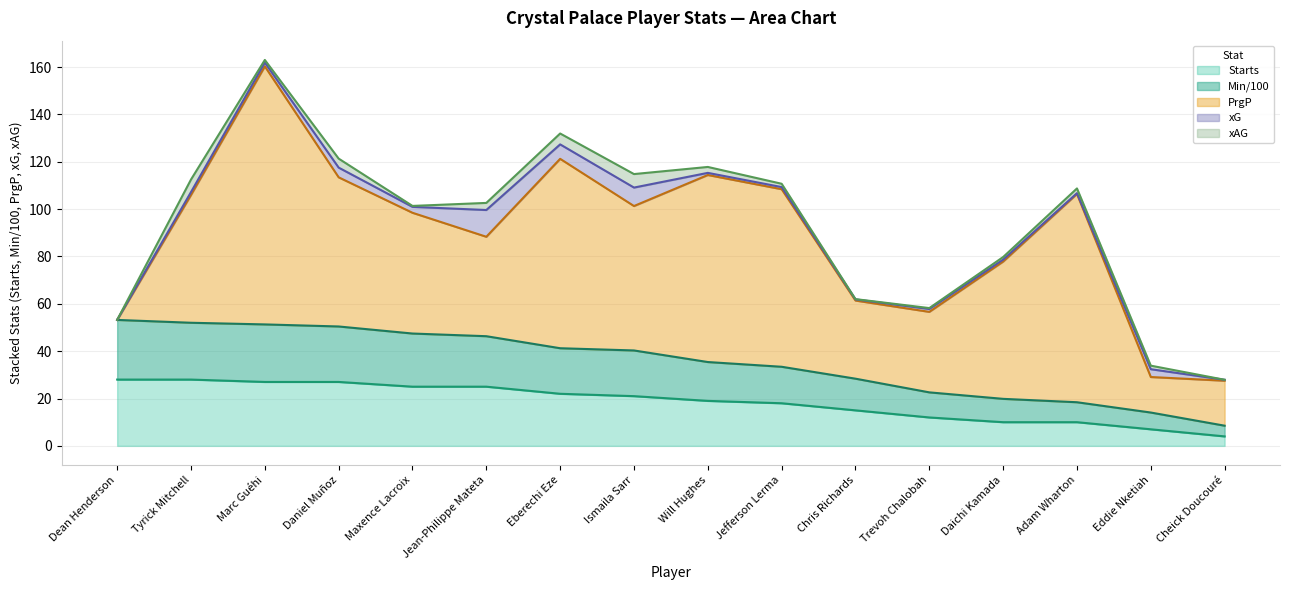

List the labels in order of xAG value, smallest first.

Dean Henderson, Cheick Doucouré, Chris Richards, Maxence Lacroix, Trevoh Chalobah, Marc Guéhi, Daichi Kamada, Jefferson Lerma, Eddie Nketiah, Adam Wharton, Will Hughes, Jean-Philippe Mateta, Daniel Muñoz, Eberechi Eze, Tyrick Mitchell, Ismaila Sarr